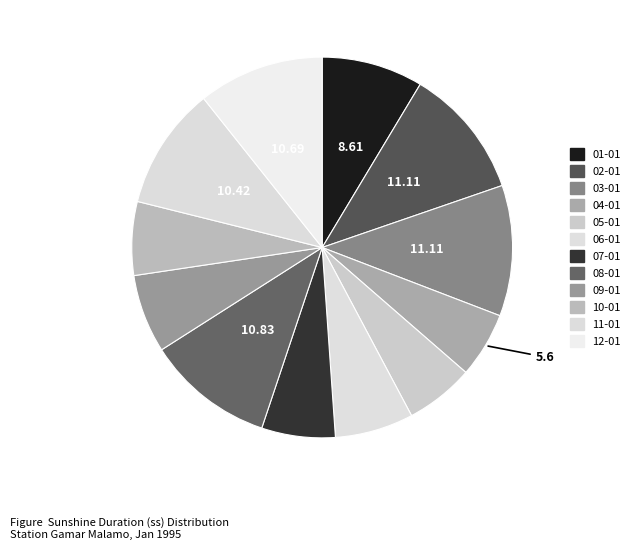

What percentage is the 03-01 slice, to the nearest percent?

11%